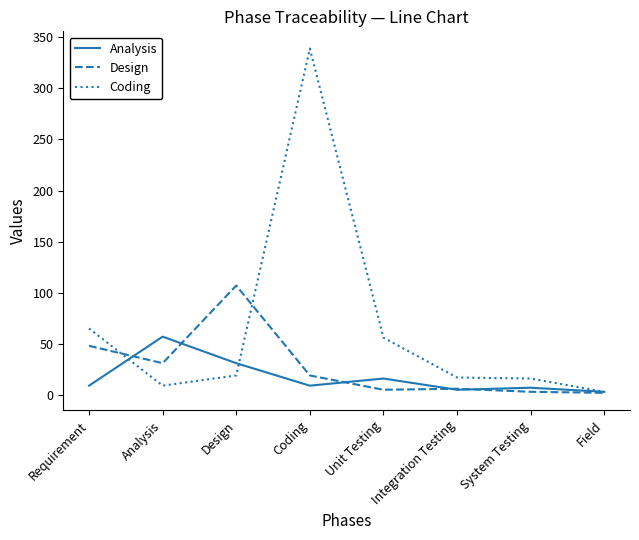

What is the sum of the Coding values at System Testing and Design?

35